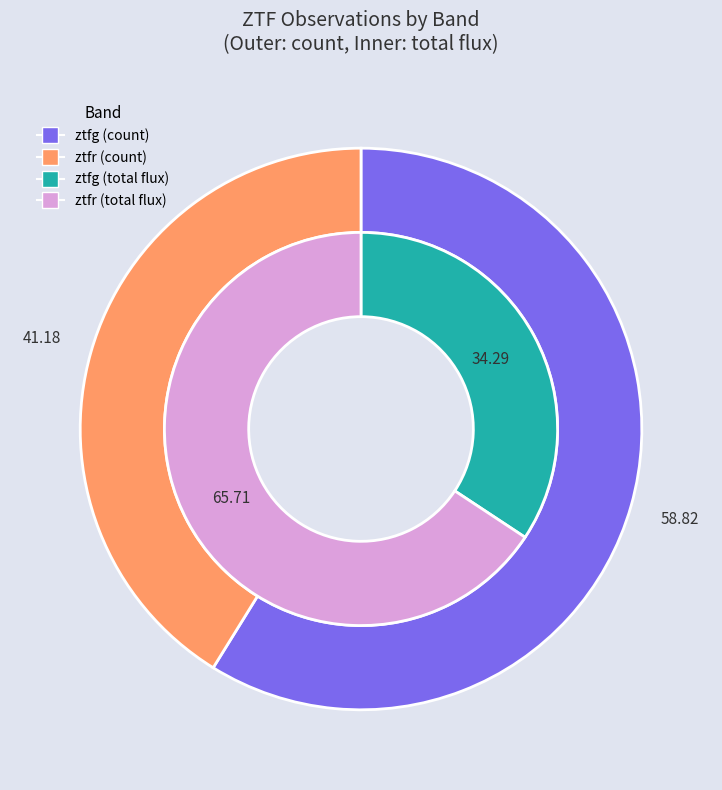

Combined, what portion of the pie is ztfr and ztfg?

100.0%